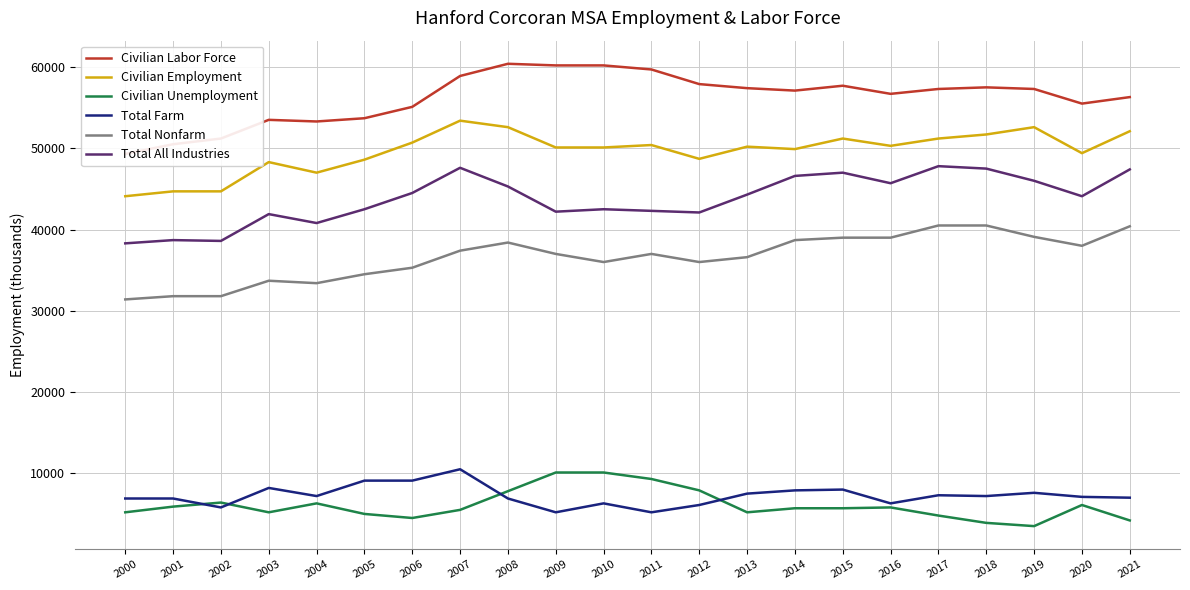

Rank the series by their maximum value, from highest to lowest.

Civilian Labor Force, Civilian Employment, Total All Industries, Total Nonfarm, Total Farm, Civilian Unemployment